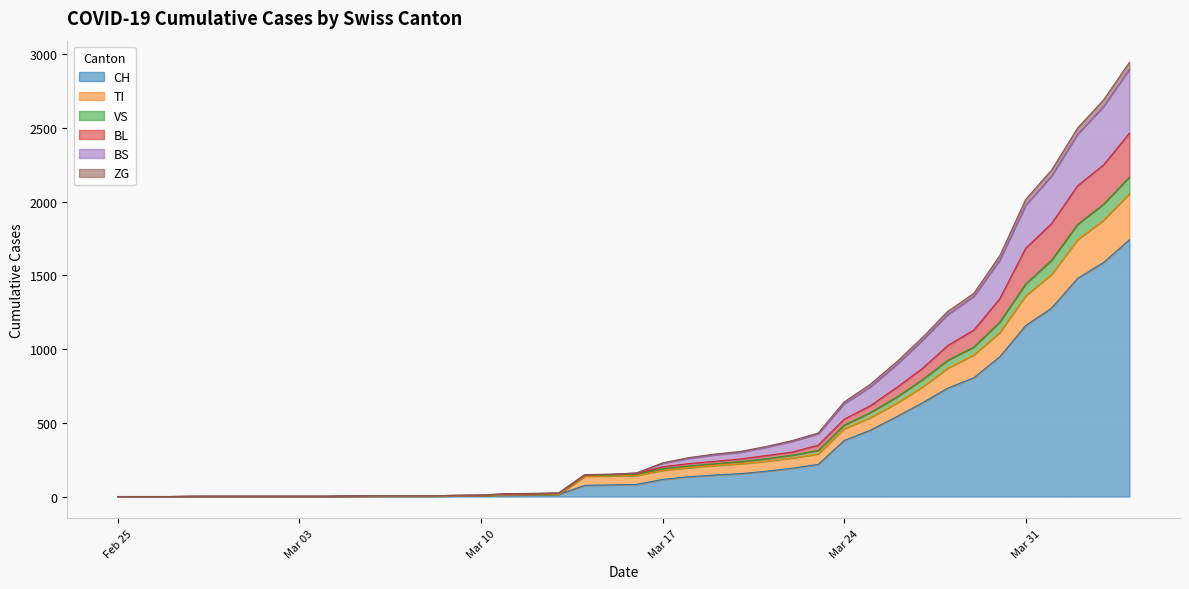

What is the total value across all series at 2020-03-02?

8